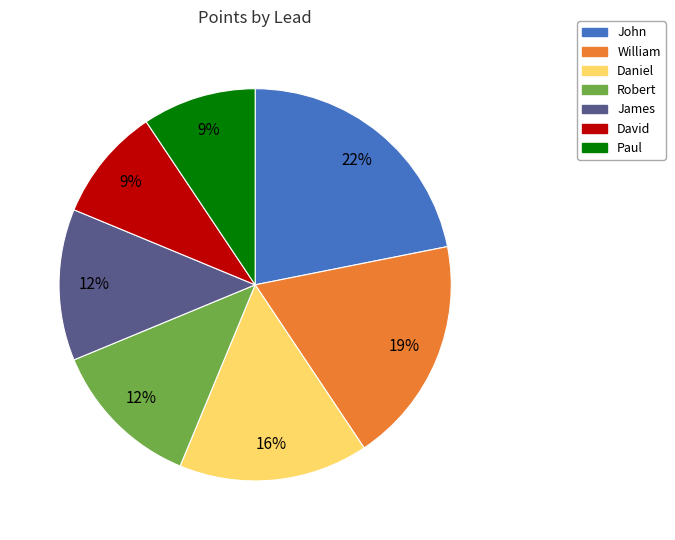

To the nearest percent, what is the average slice percentage?

14%